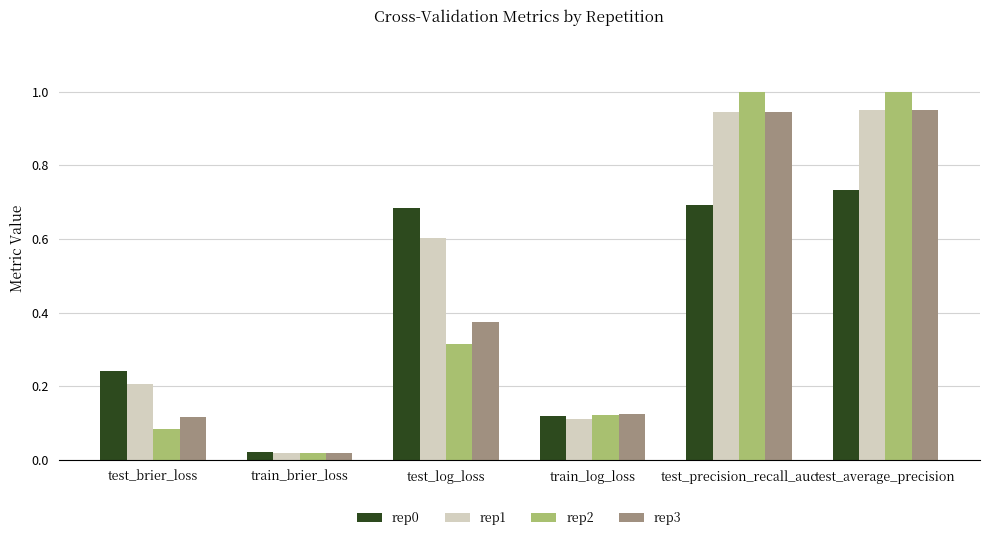

Between train_log_loss and test_average_precision, which series saw the biggest shift?

rep2